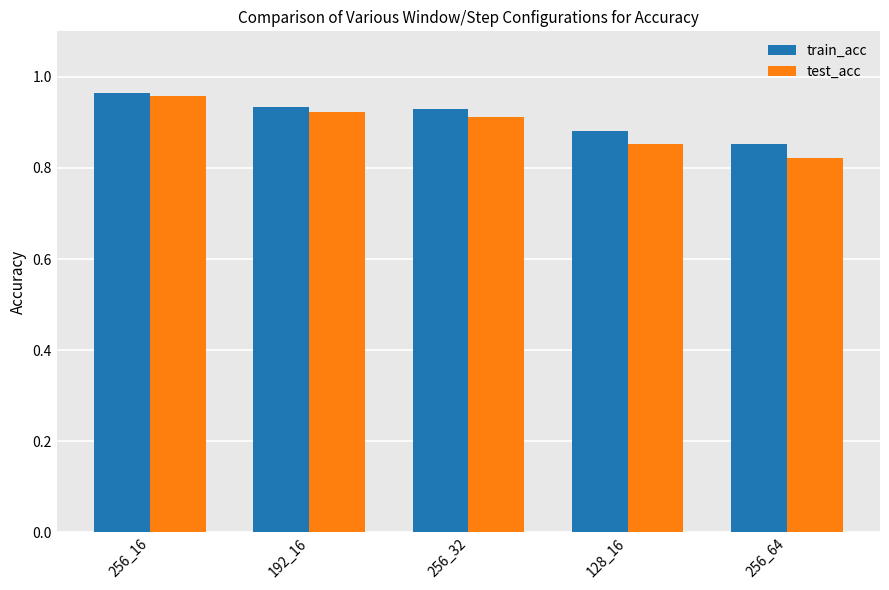

At which category does the chart reach its peak across all series?

256_16